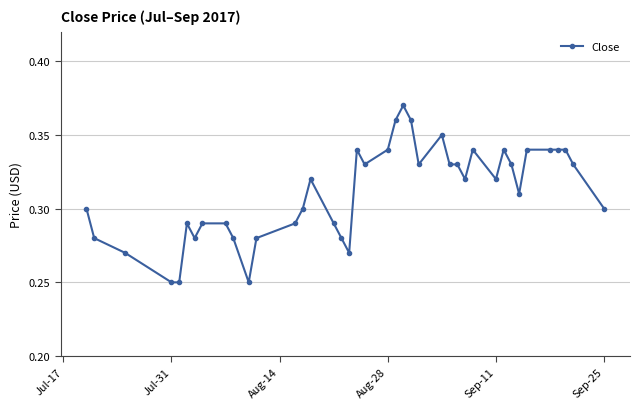

What is the sum of all values?

12.5